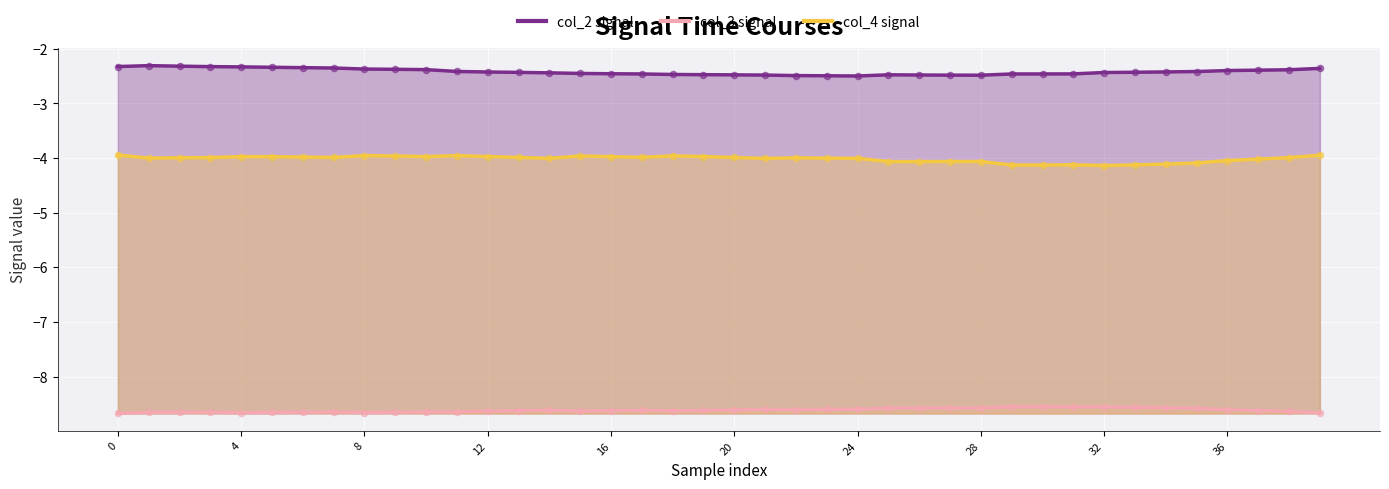

Which series reaches the maximum Y coordinate?

col_2 signal